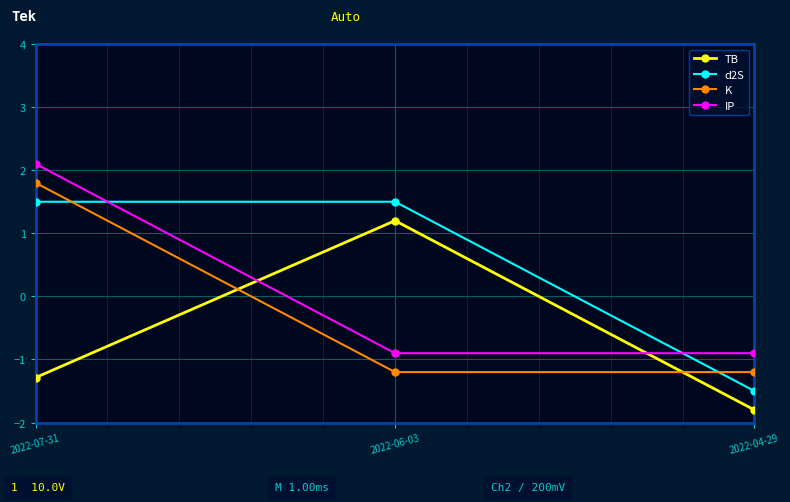

How many positive values does the d2S series have?

2